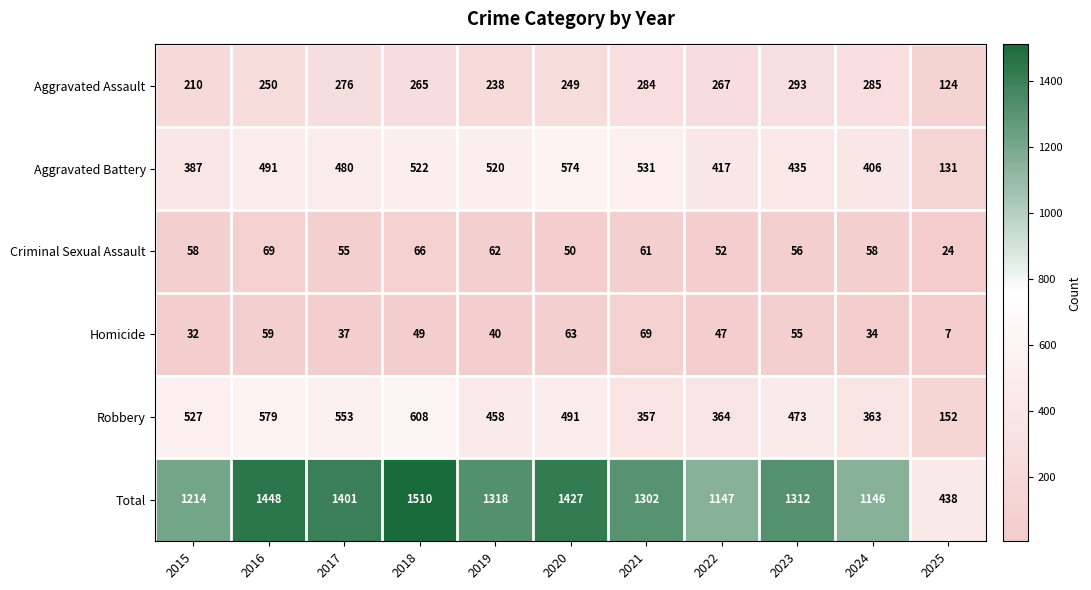

At how many categories does at least one series exceed 290?

11